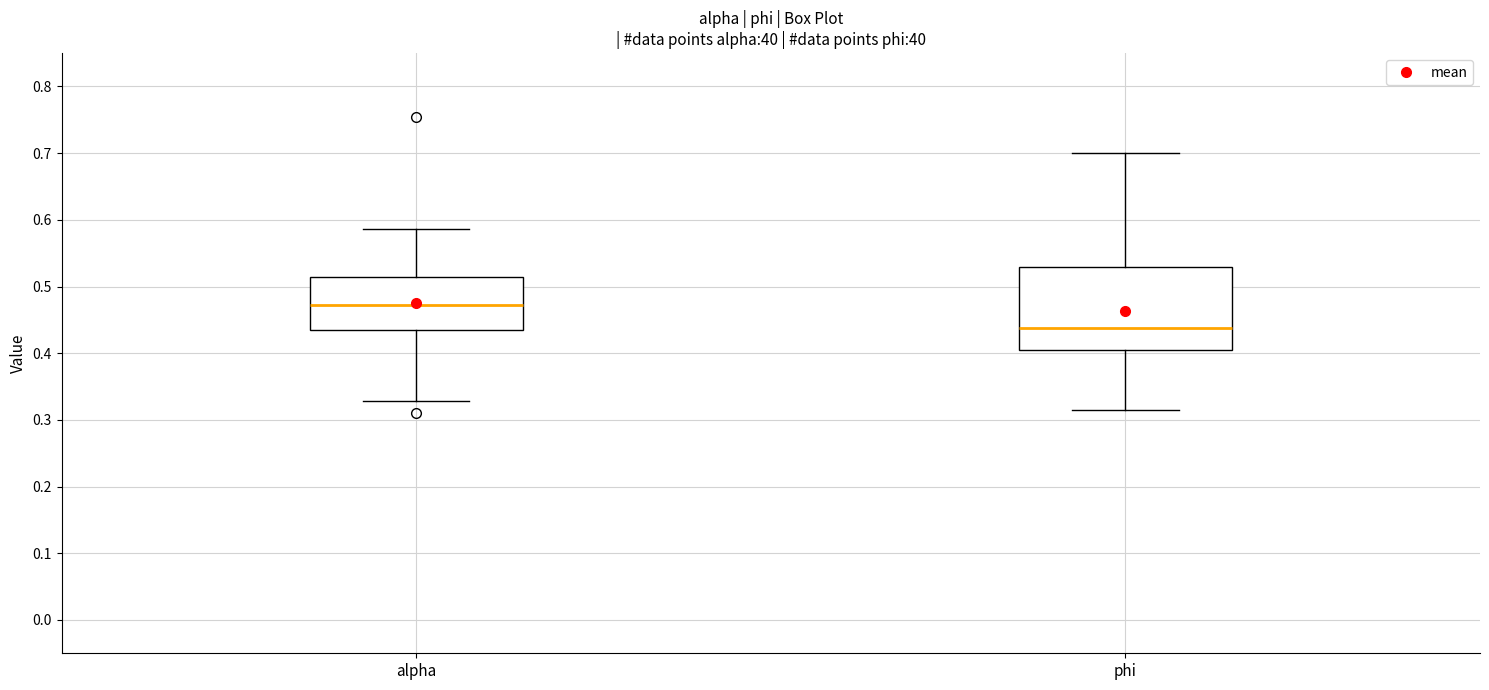

Reading left to right, read every box against the y-axis: the position of its median line, the range the box covers, and the ends of its whiskers. The values are not printed on the chart, so give them approximately, as read against the axis.

alpha: median 0.47, box 0.43 to 0.51, whiskers 0.33 to 0.59
phi: median 0.44, box 0.40 to 0.53, whiskers 0.31 to 0.70